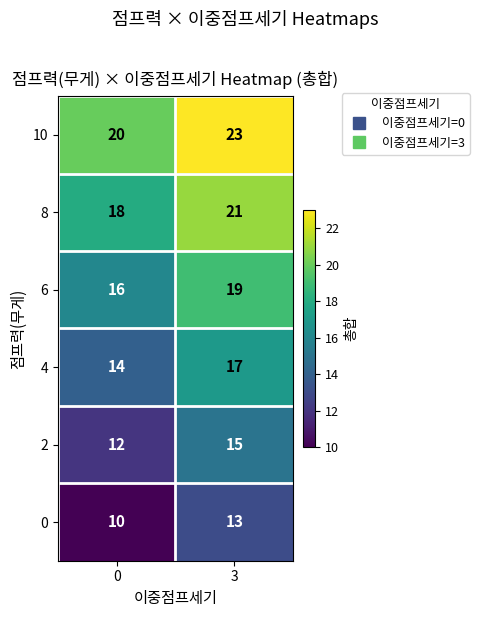

Is it true that 8 equals 24 at 0?

False